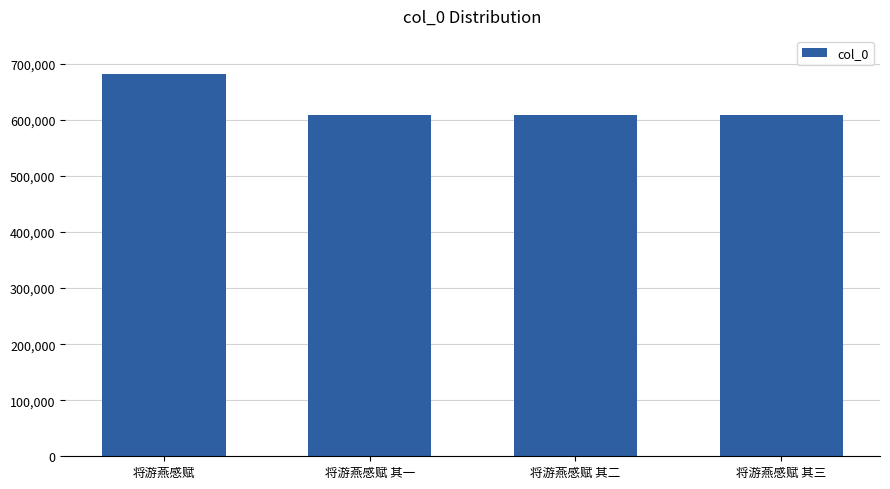

What is the label of the 2nd bar from the right?

将游燕感赋 其二